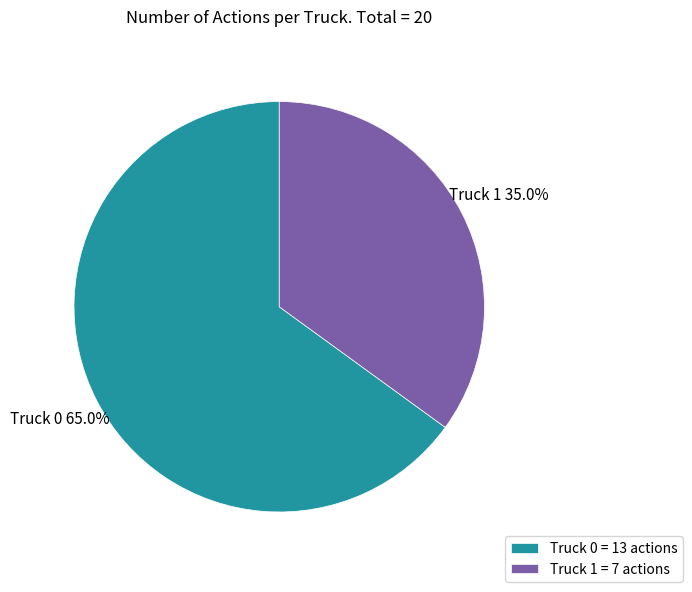

Approximately how many times larger is the value at Truck 1 compared to Truck 0?

0.5